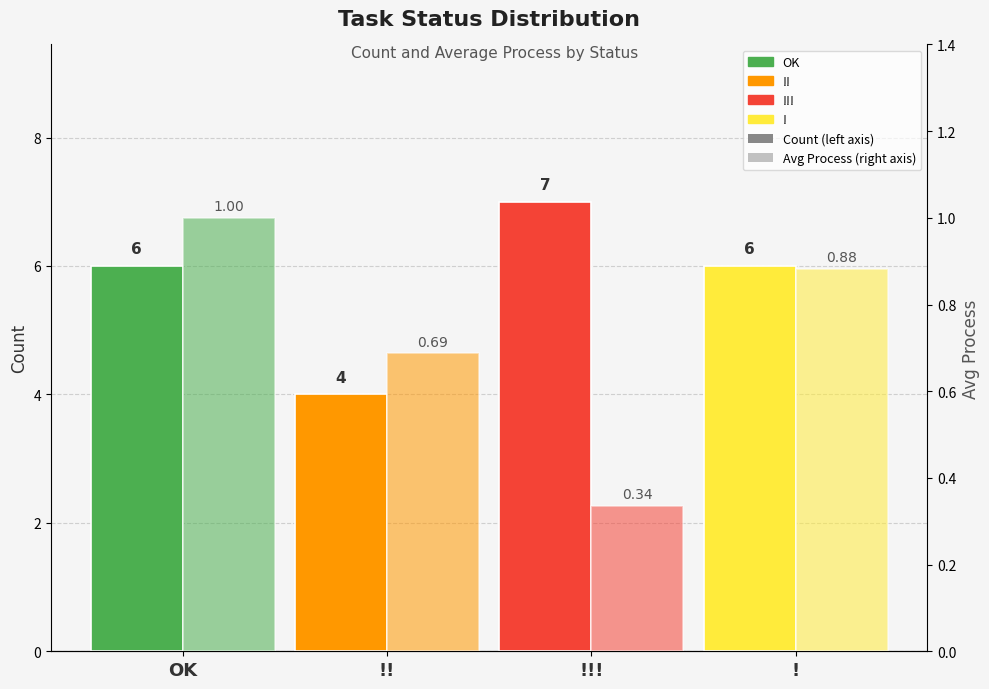

How many Avg Process values are between 0 and 1?

4